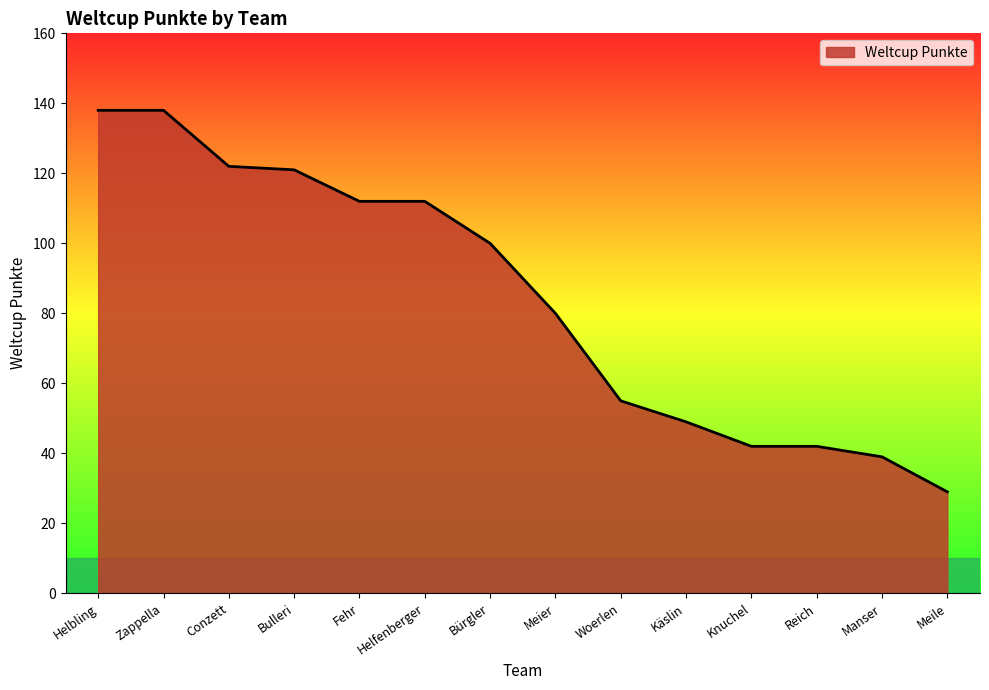

What is the sum of the values at Conzett and Woerlen?

177